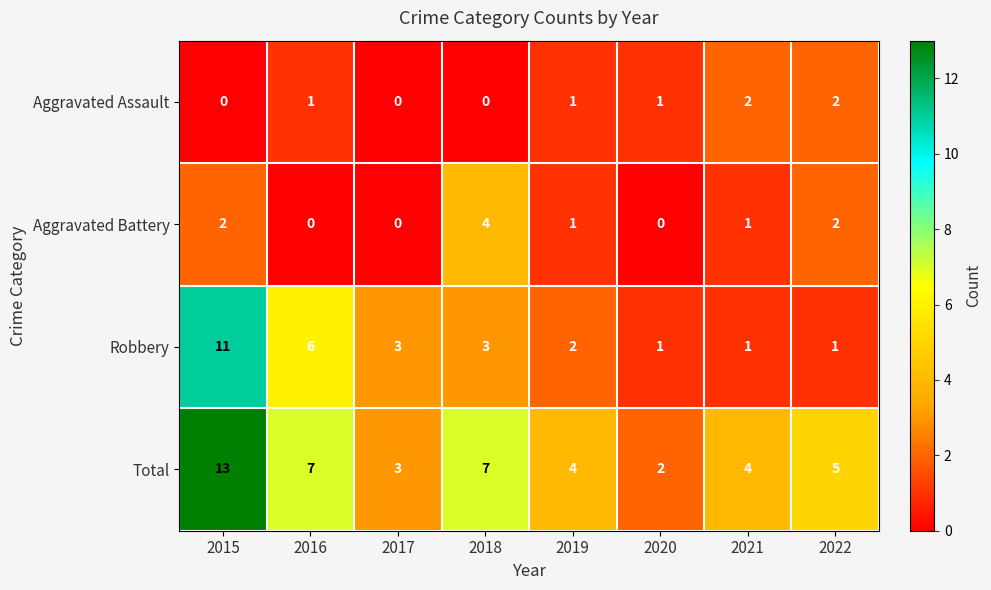

How many categories are shown in the chart?

8